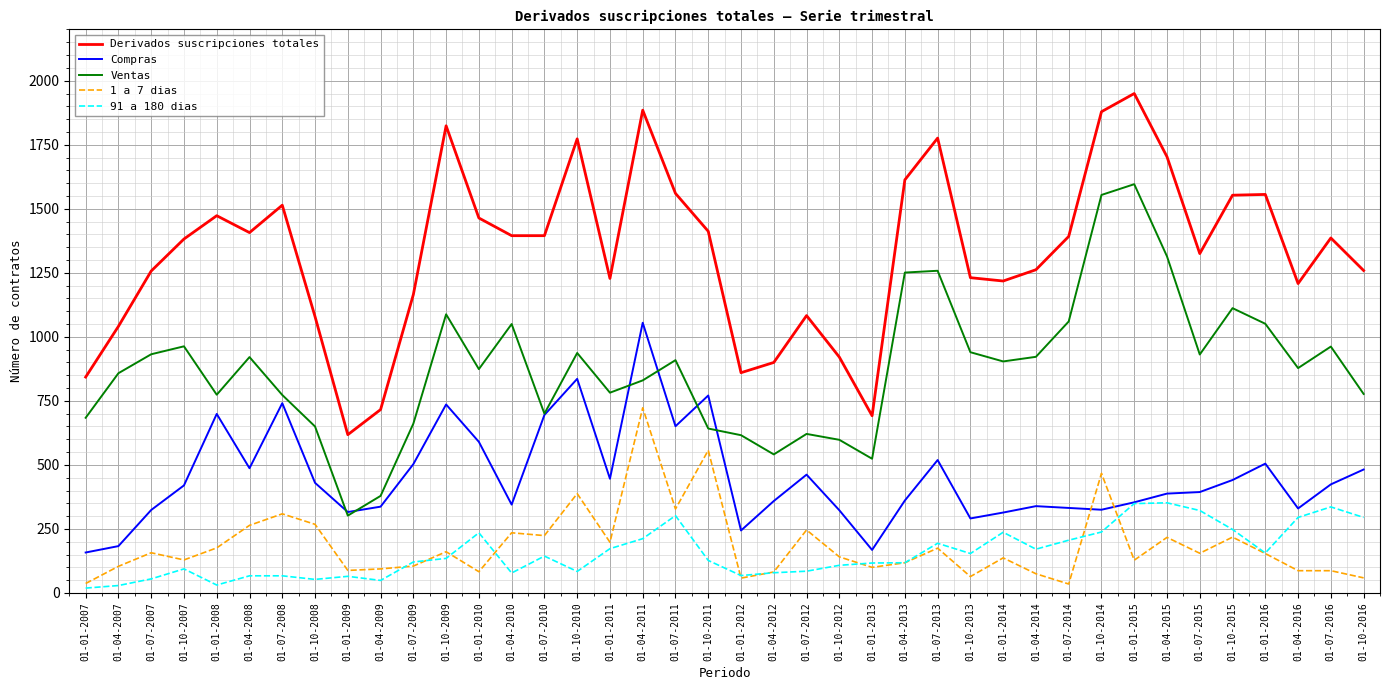

True or false: Ventas has a value of 1180 at 01-07-2010.

False